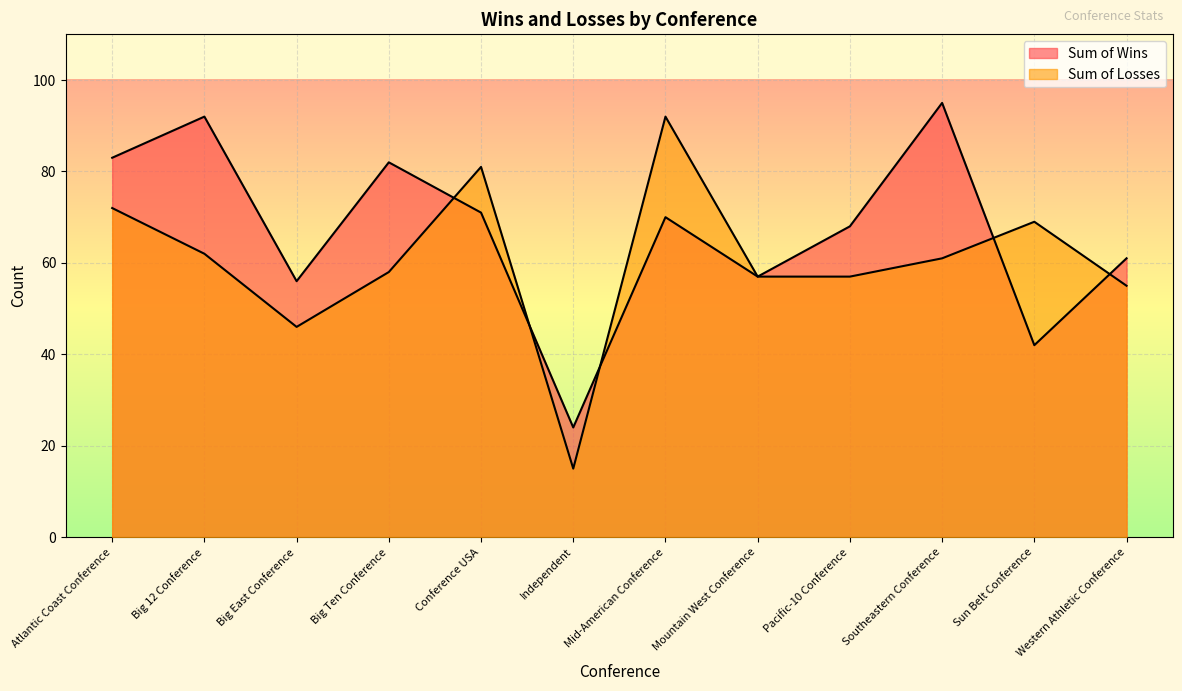

True or false: Sum of Losses has a value of 57 at Pacific-10 Conference.

True